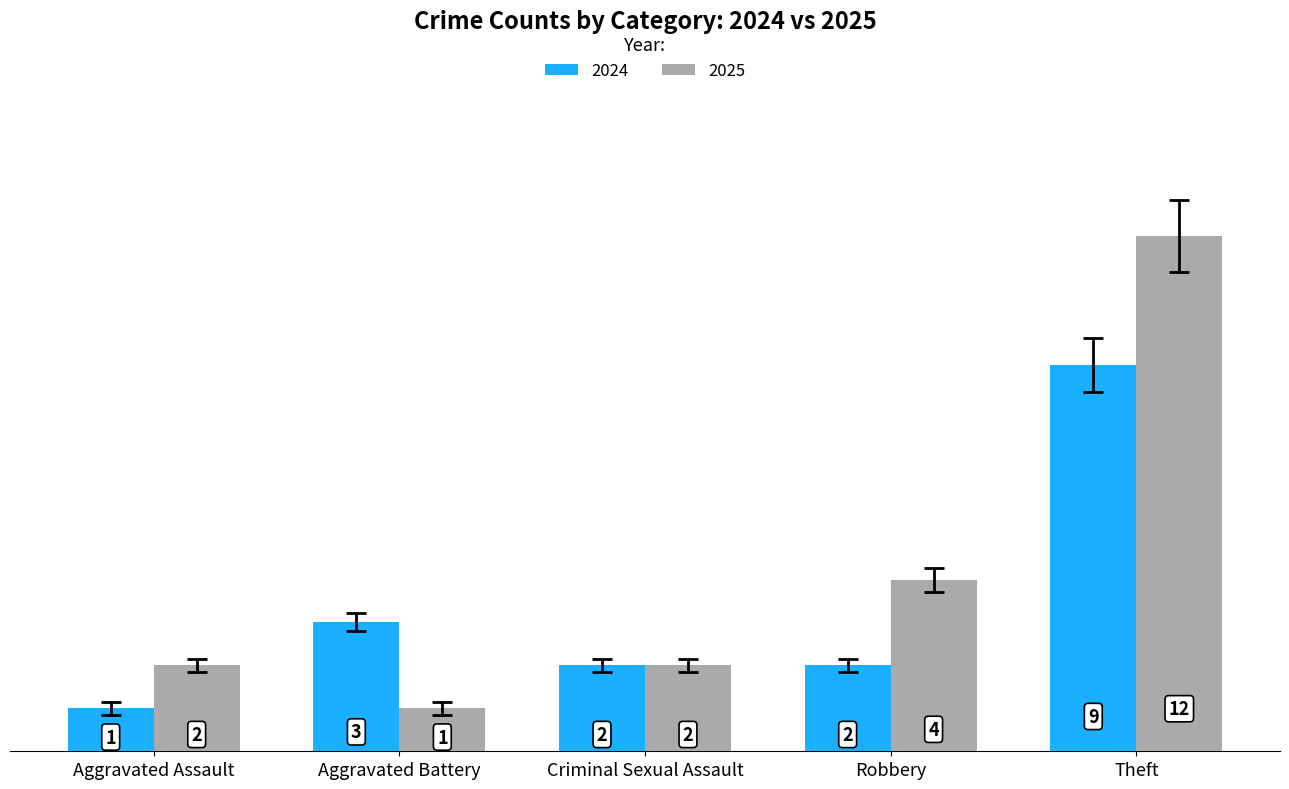

What are all the series names shown in the legend?

2024, 2025